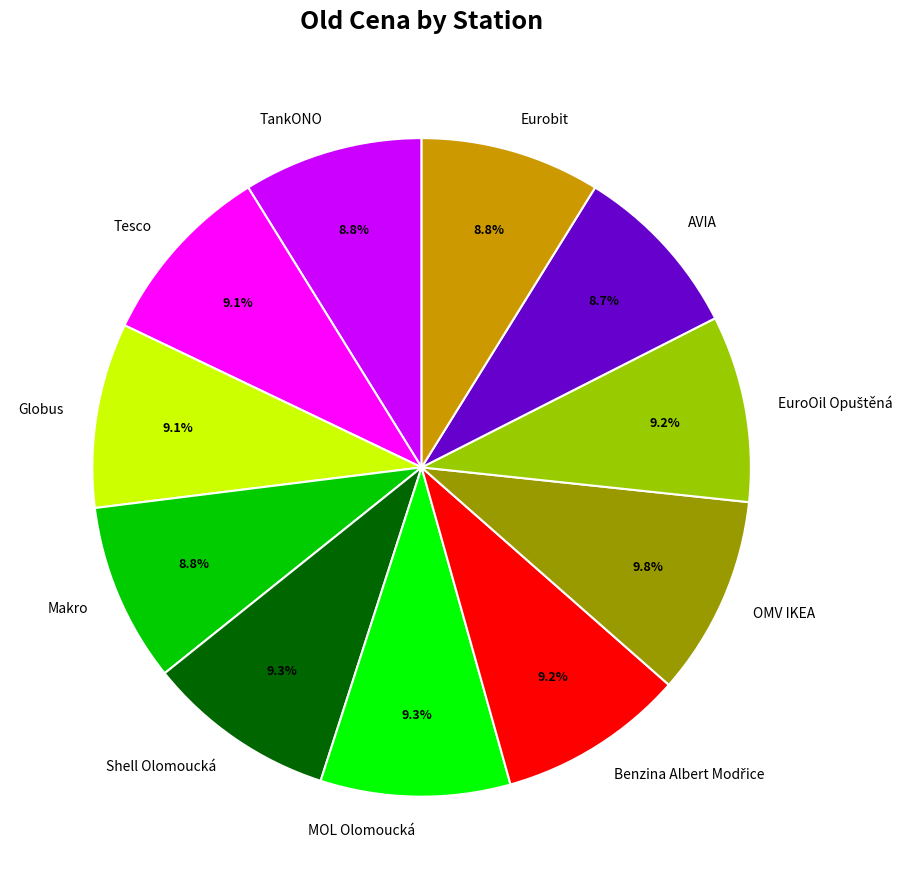

What percentage is the Tesco slice, to the nearest percent?

9%